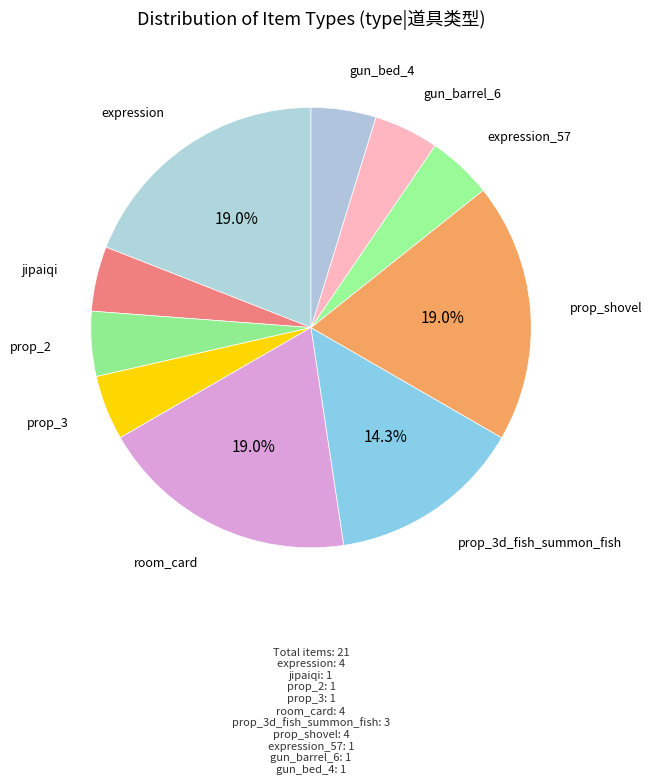

Is there a majority slice in this chart?

No